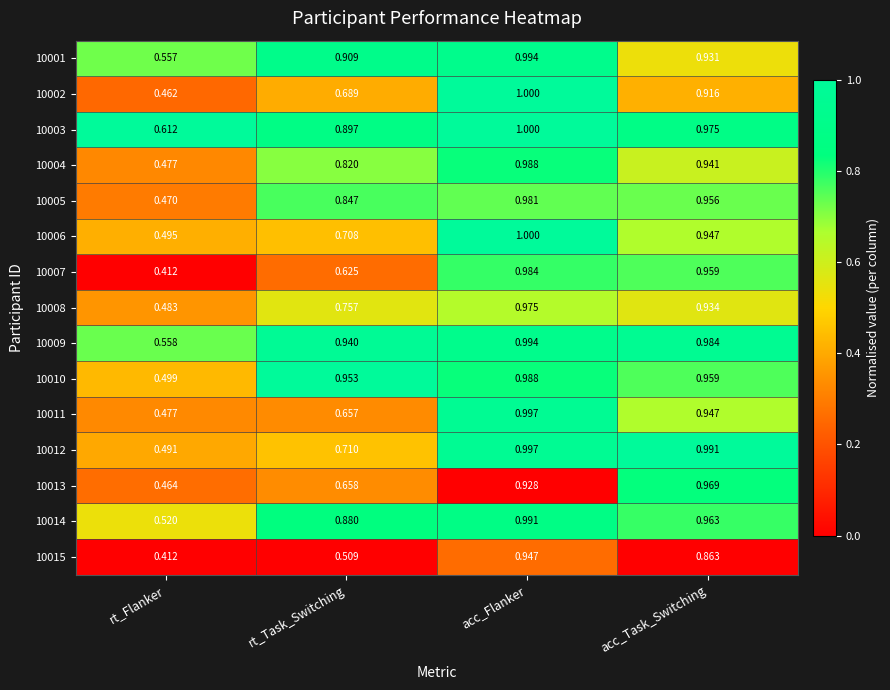

What is the spread (max minus min) of values at rt_Flanker?

0.2